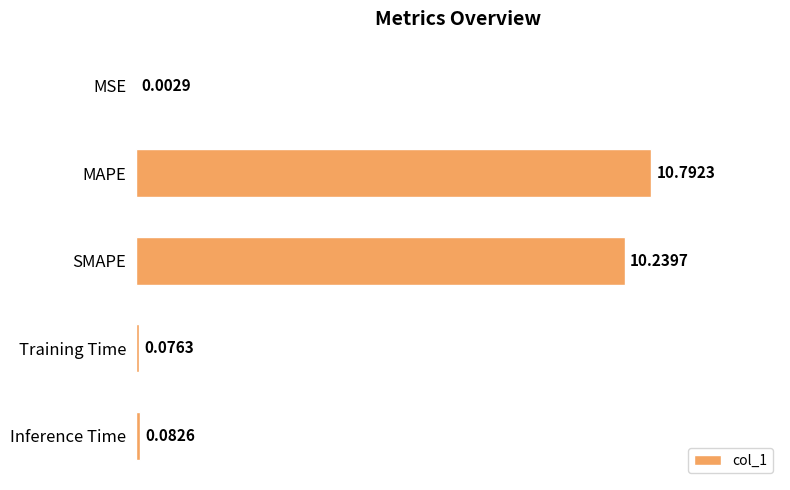

Where is the data nearest to the value 5?

Inference Time